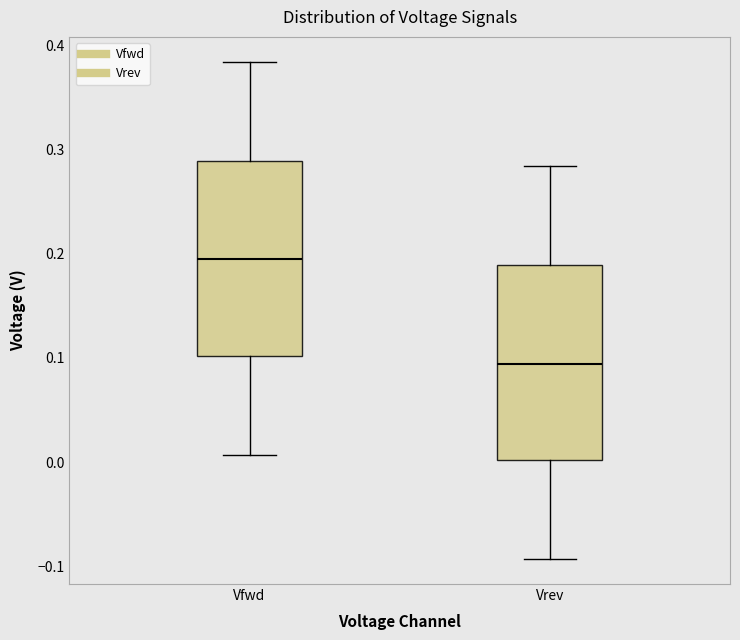

Reading left to right, read every box against the y-axis: the position of its median line, the range the box covers, and the ends of its whiskers. The values are not printed on the chart, so give them approximately, as read against the axis.

Vfwd: median 0.19, box 0.10 to 0.29, whiskers 0.01 to 0.38
Vrev: median 0.09, box 0.00 to 0.19, whiskers -0.09 to 0.28